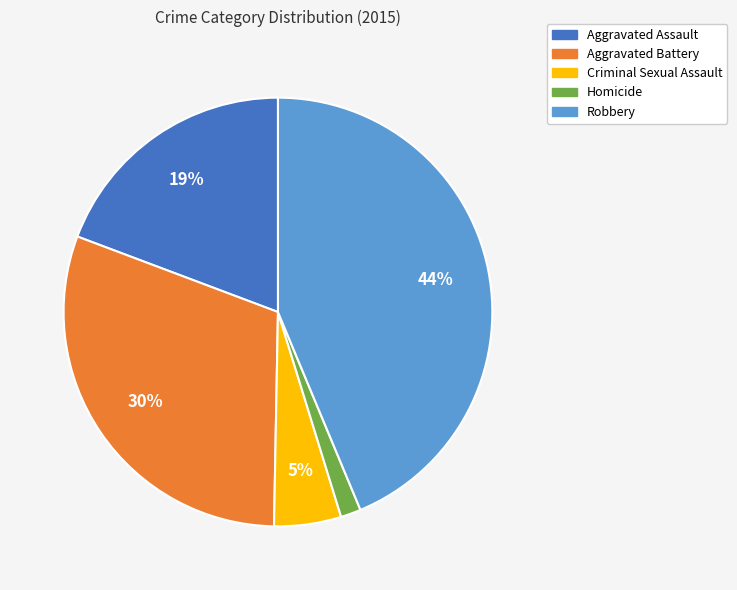

Do Homicide and Aggravated Battery together represent more than half of the pie?

No